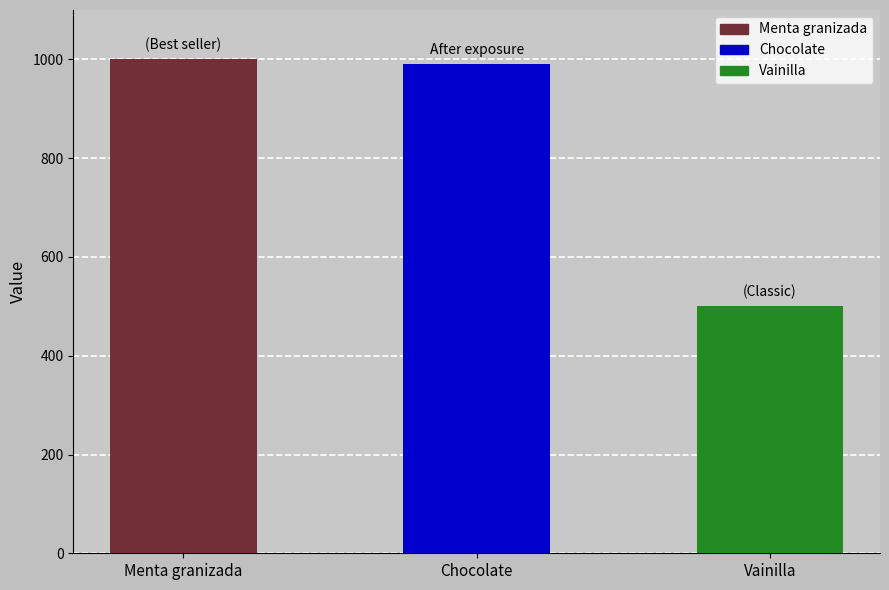

What is the sum of the values at Menta granizada and Vainilla?

1500